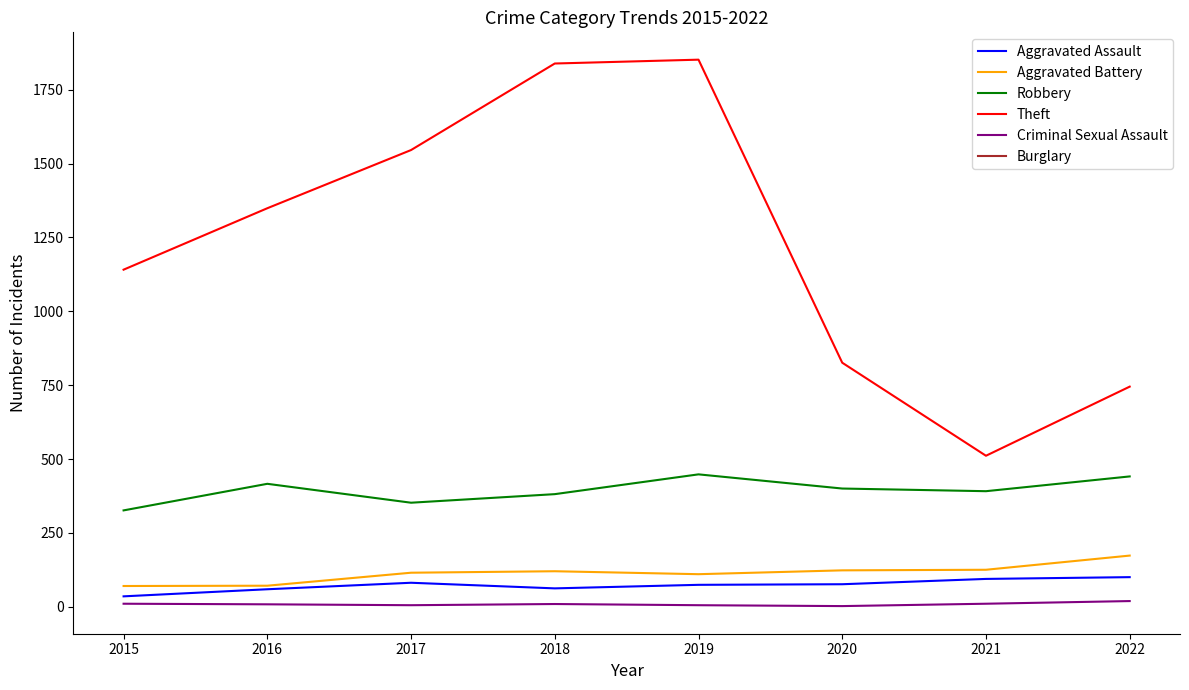

True or false: Aggravated Assault and Criminal Sexual Assault cross at least once.

False